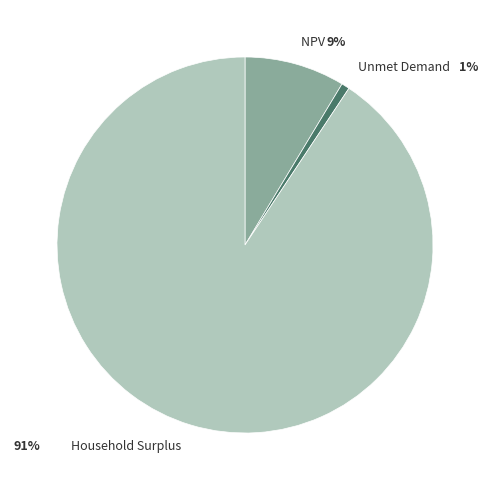

To the nearest percent, what is the average slice percentage?

33%